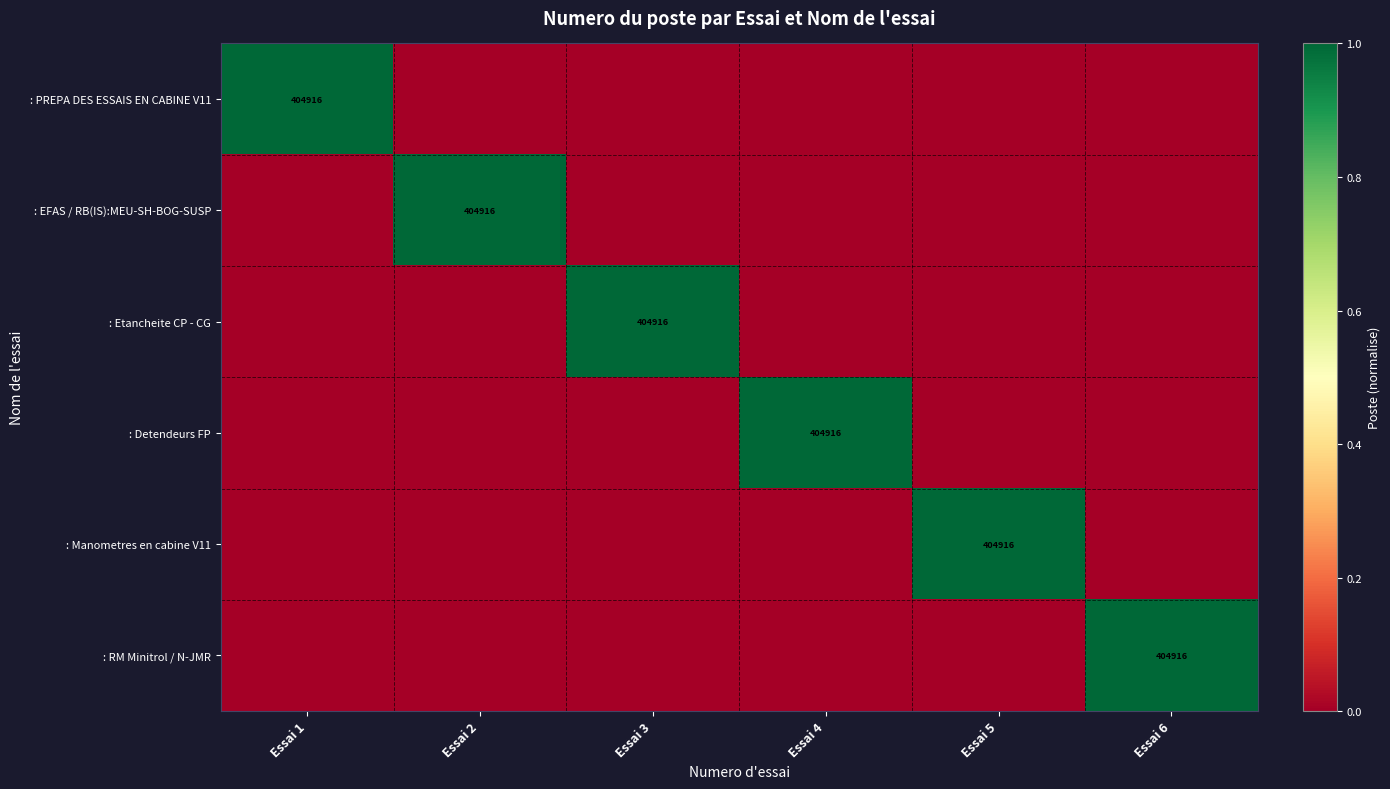

Is it true that : RM Minitrol / N-JMR equals 404916 at Essai 6?

True